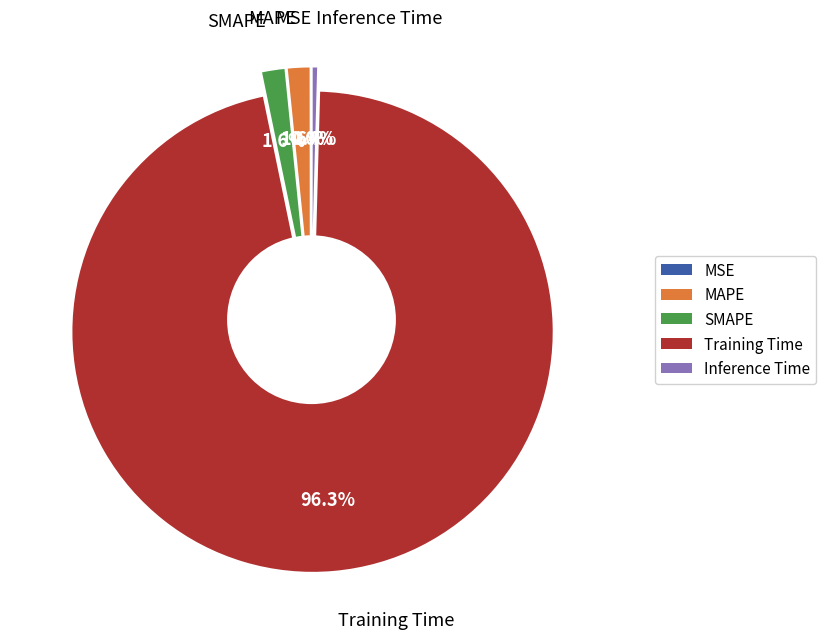

Which slice is the smallest?

MSE